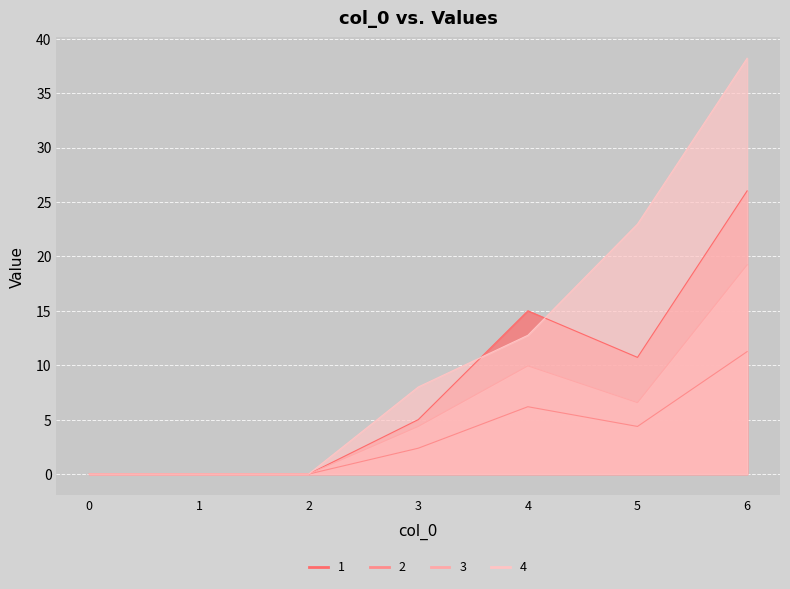

True or false: 2 and 3 intersect in this chart.

False